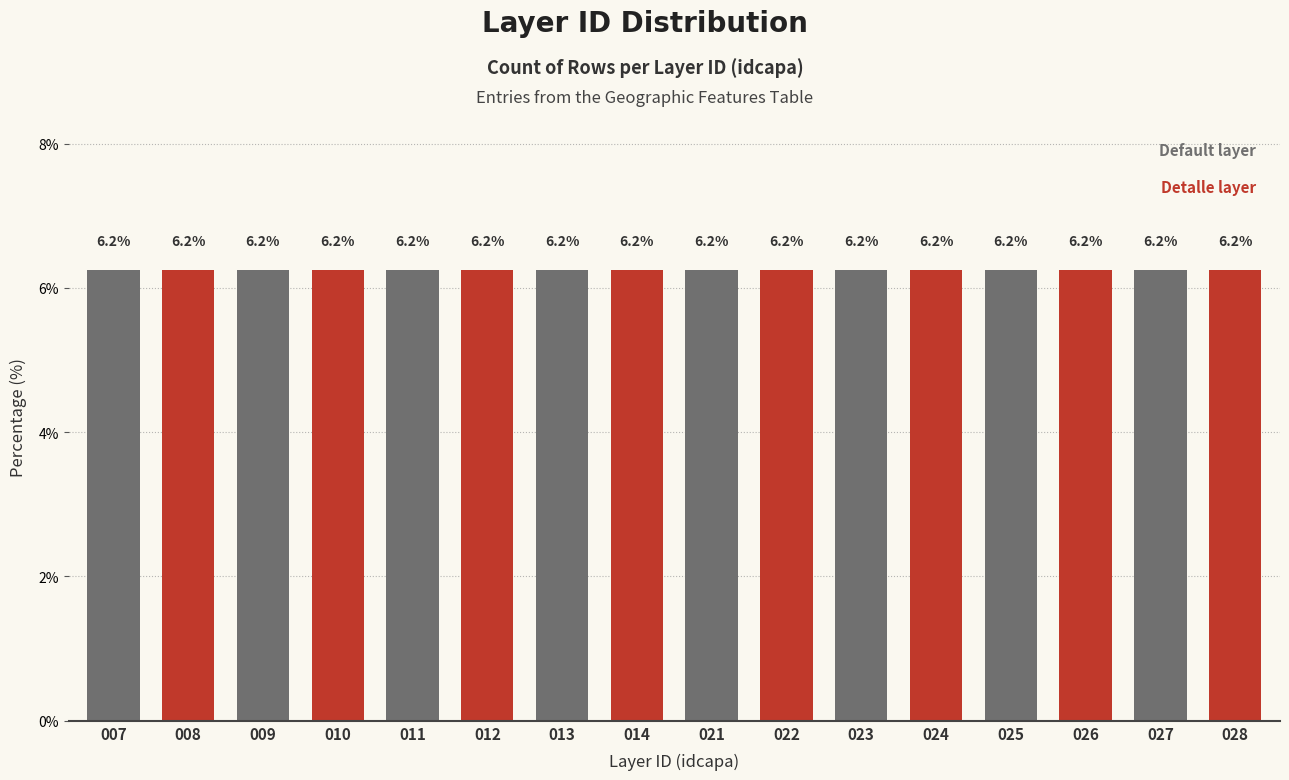

Where does the data first go above 21?

022